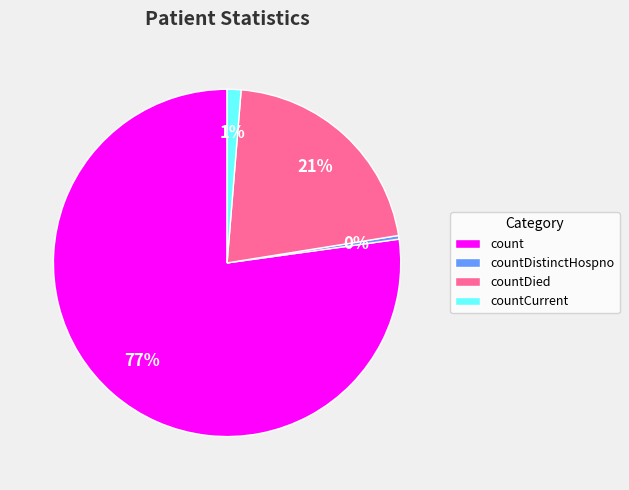

To the nearest percent, what percentage of the pie is countDied?

21%